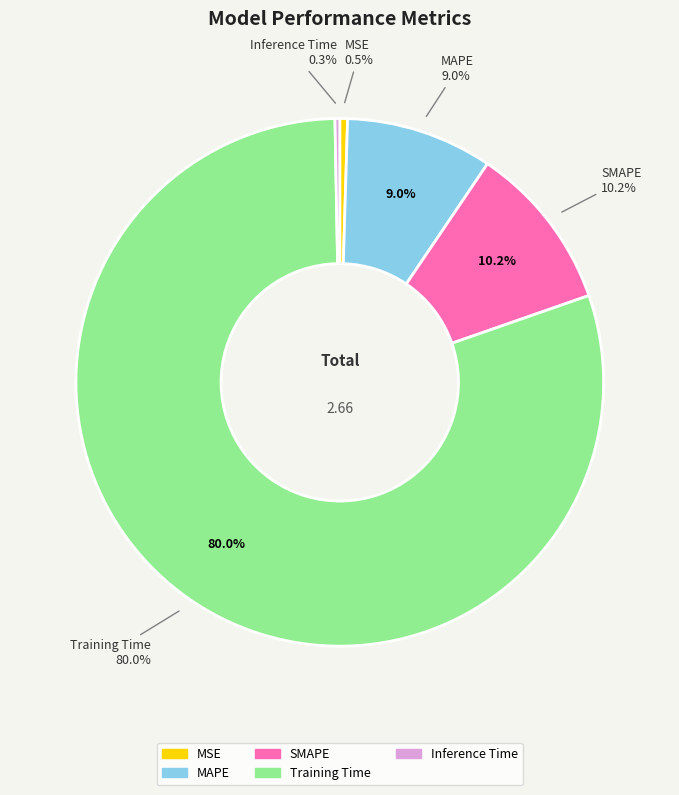

How many segments does this pie chart have?

5